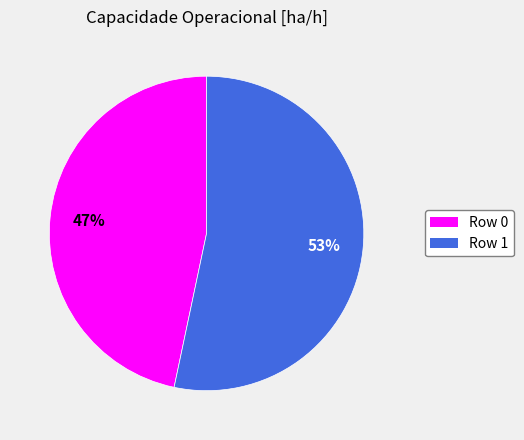

Which has a higher value, Row 1 or Row 0?

Row 1